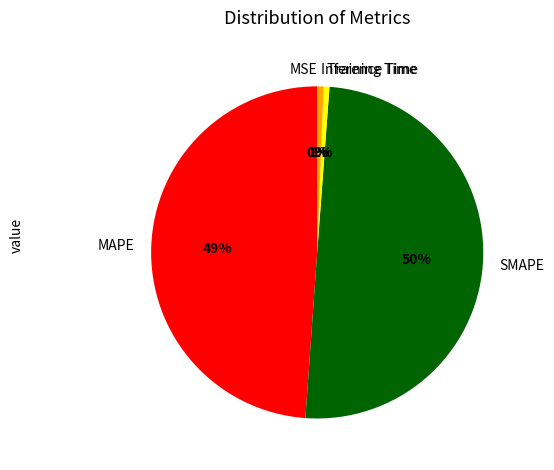

Which slice is the largest?

SMAPE